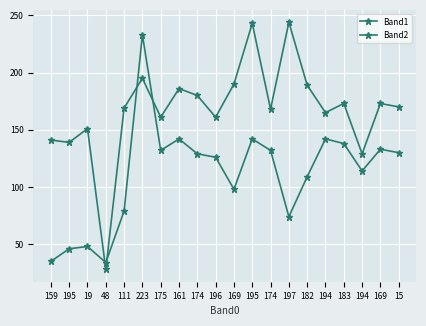

How many lines are shown in the chart?

2